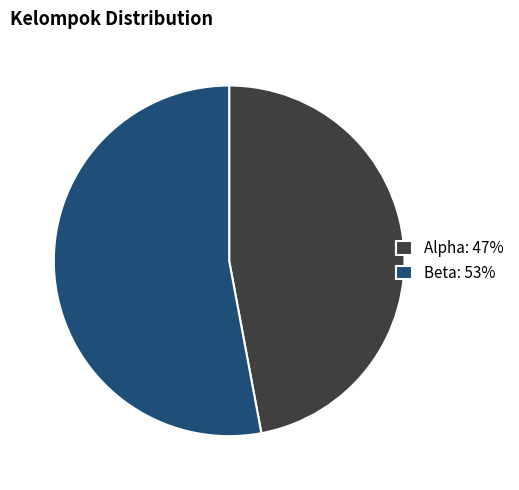

Approximately how many times larger is the value at Beta: 53% compared to Alpha: 47%?

1.1